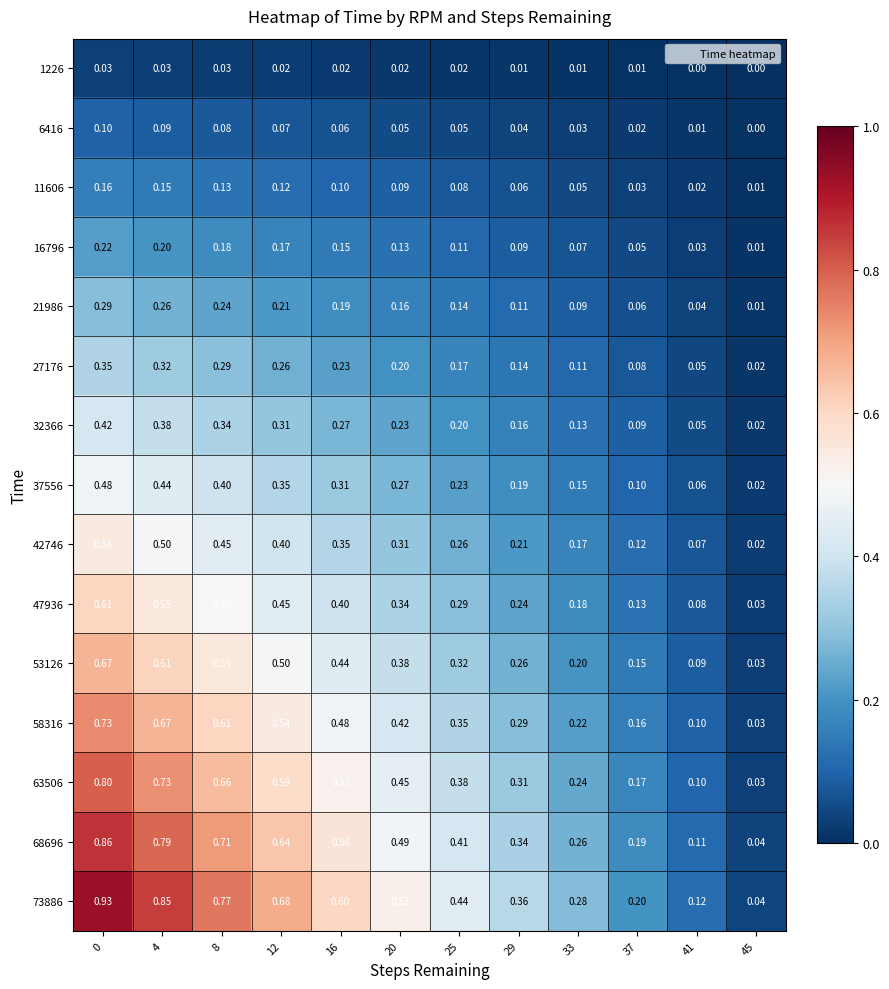

Is the value of 11606 at 41 greater than the value of 58316 at 4?

No